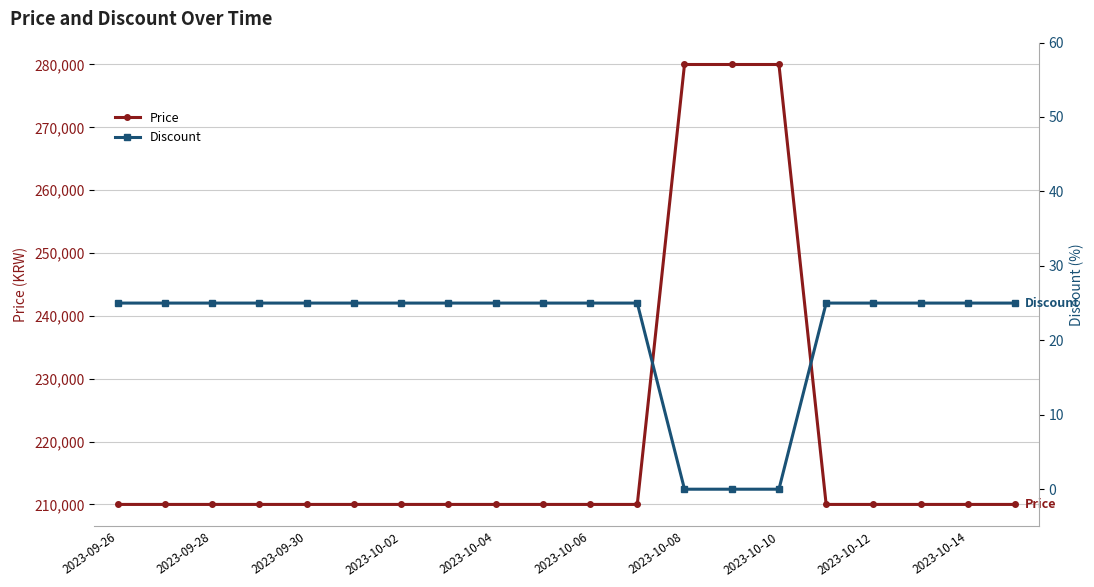

True or false: Price has more than 1 points higher than both neighbors.

False